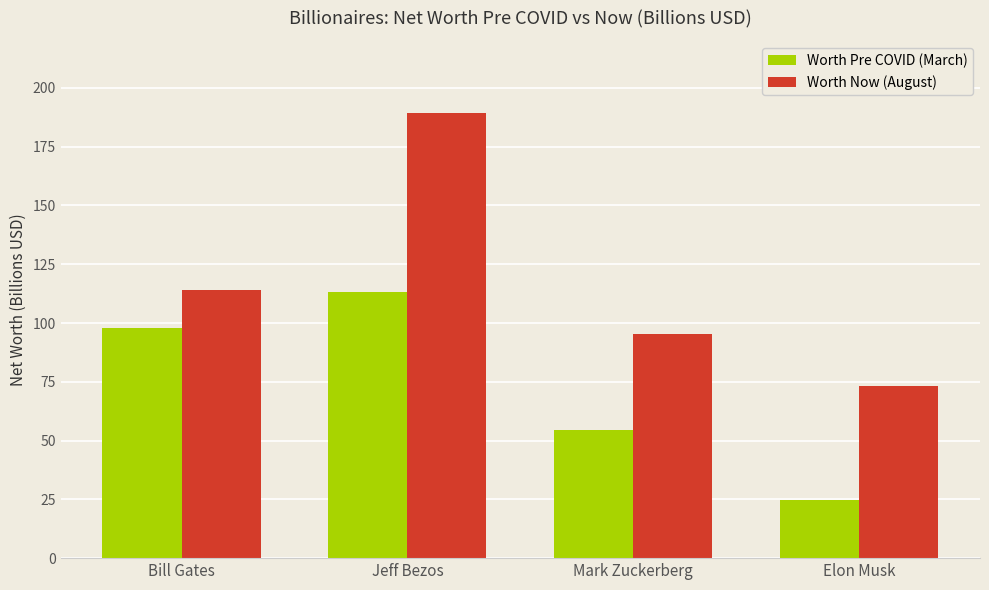

What is the label of the 4th bar from the left?

Elon Musk